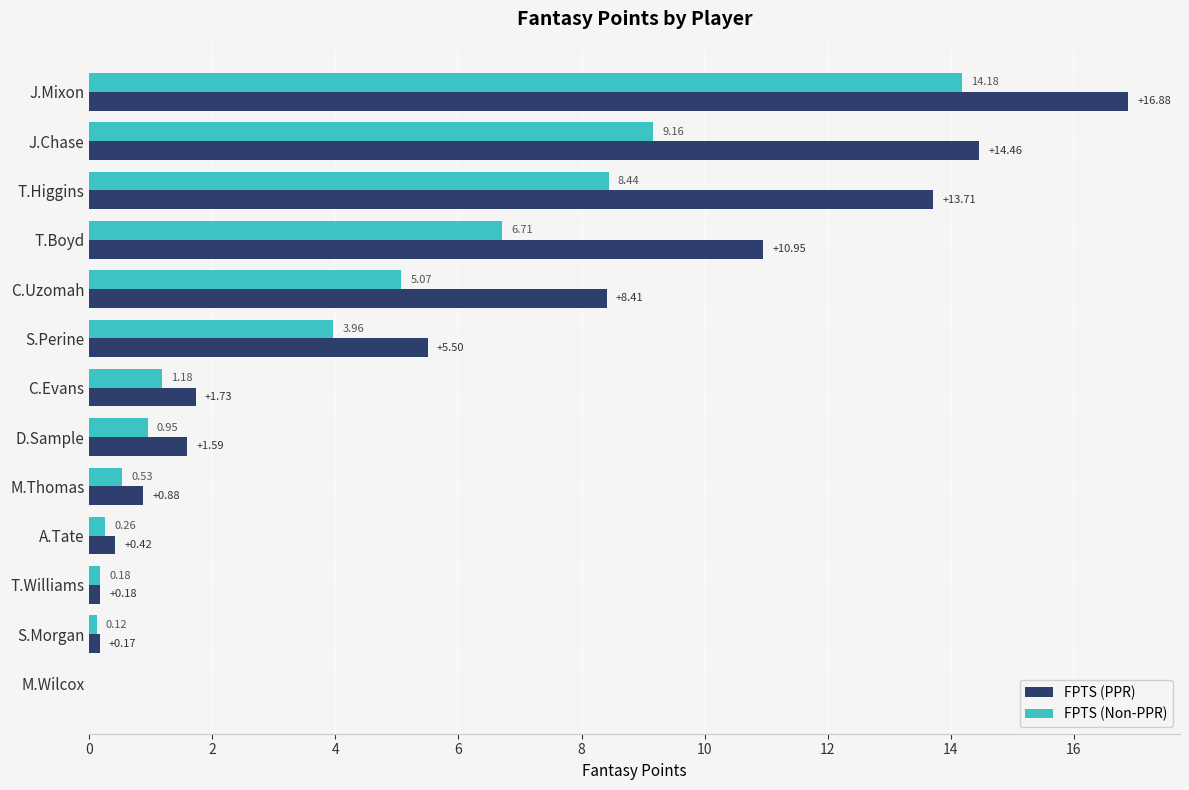

What is the sum of all FPTS (Non-PPR) values?

50.7